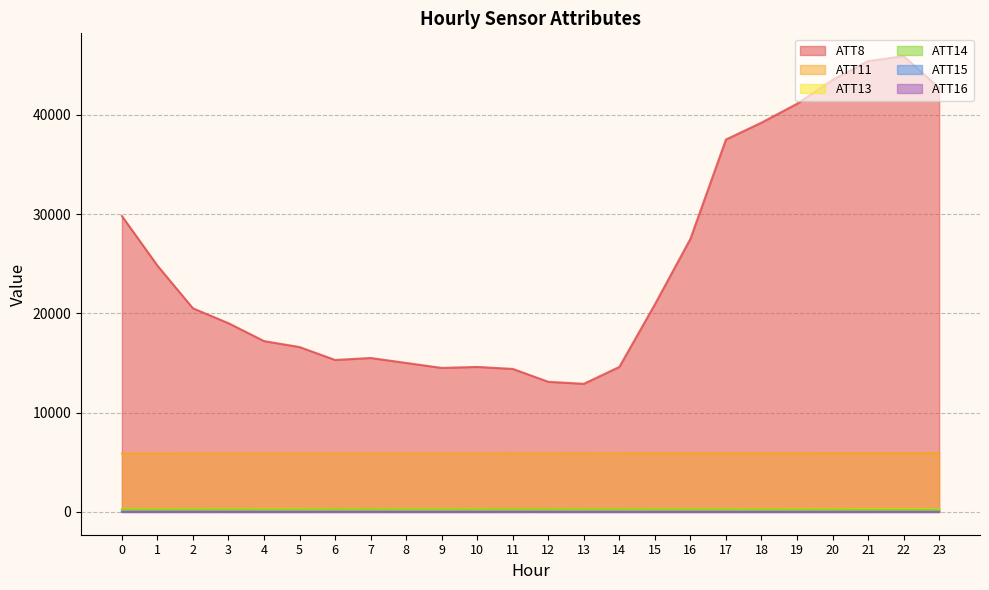

How many interior local valleys does the ATT15 series have?

6